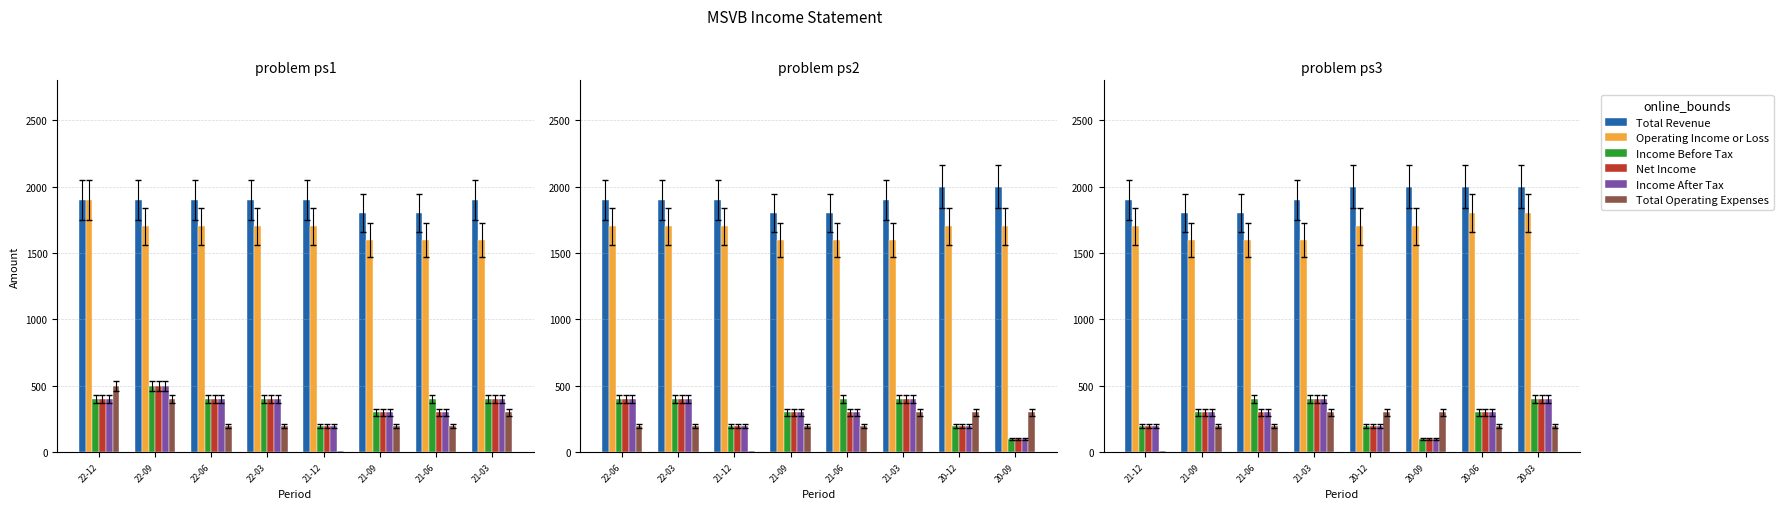

How many data points in Net Income are less than 300?

3